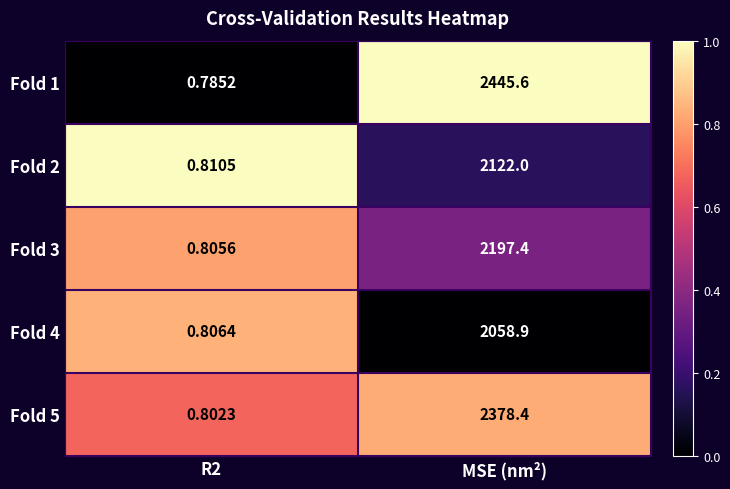

At which category is the sum across all series the highest?

MSE (nm²)